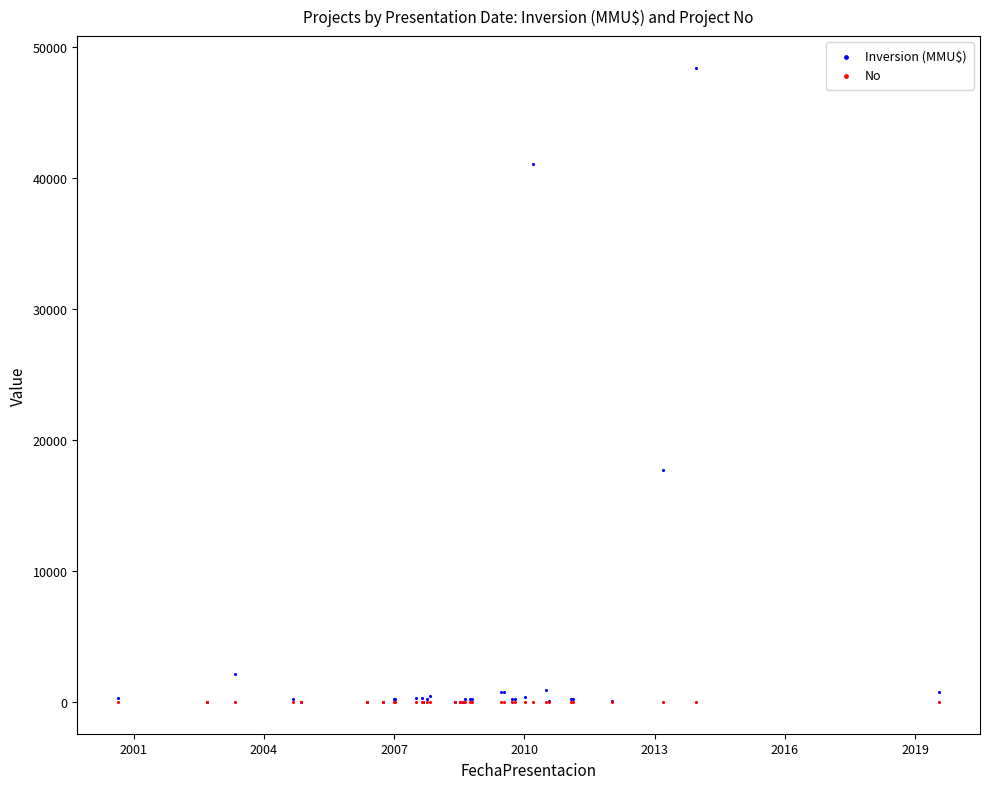

Across all series, what Y value is closest to 24192?

17668